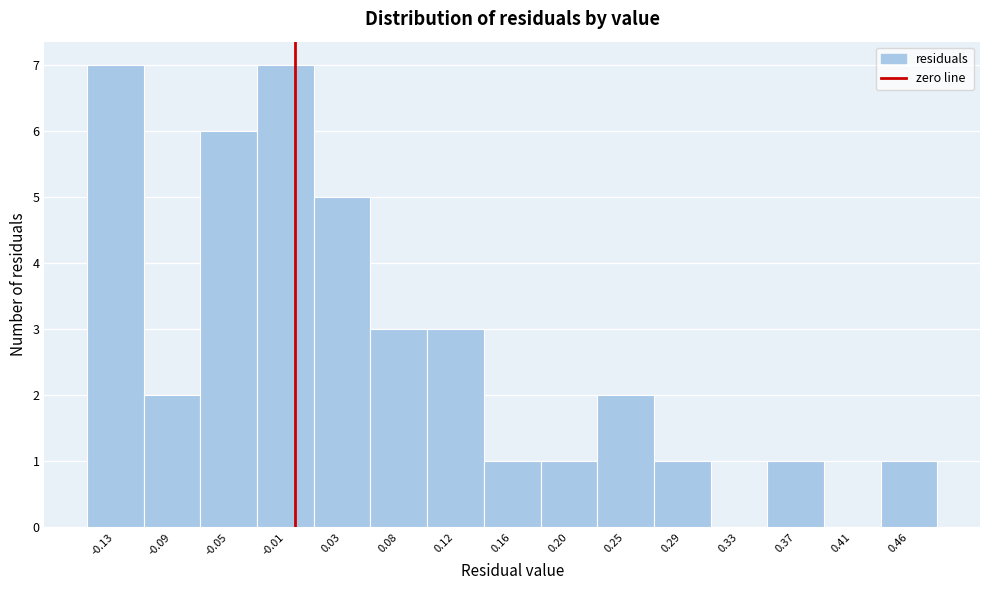

How tall is the bar that spans 0.140 to 0.180 on the x-axis? Neither the bar edges nor the heights are printed on the chart, so give them approximately, as read against the axes.

1